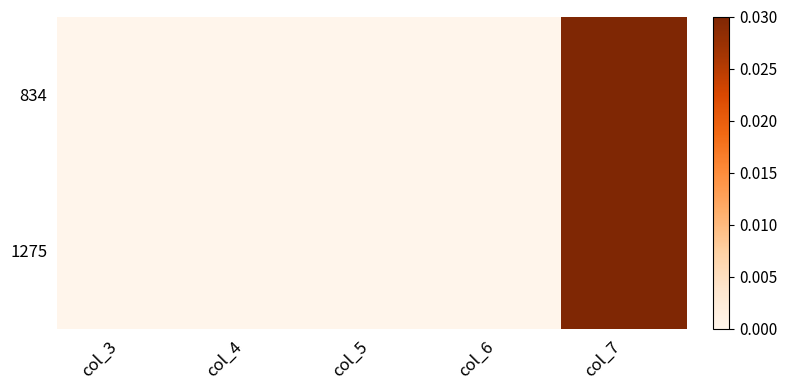

Count the number of categories in the chart.

5